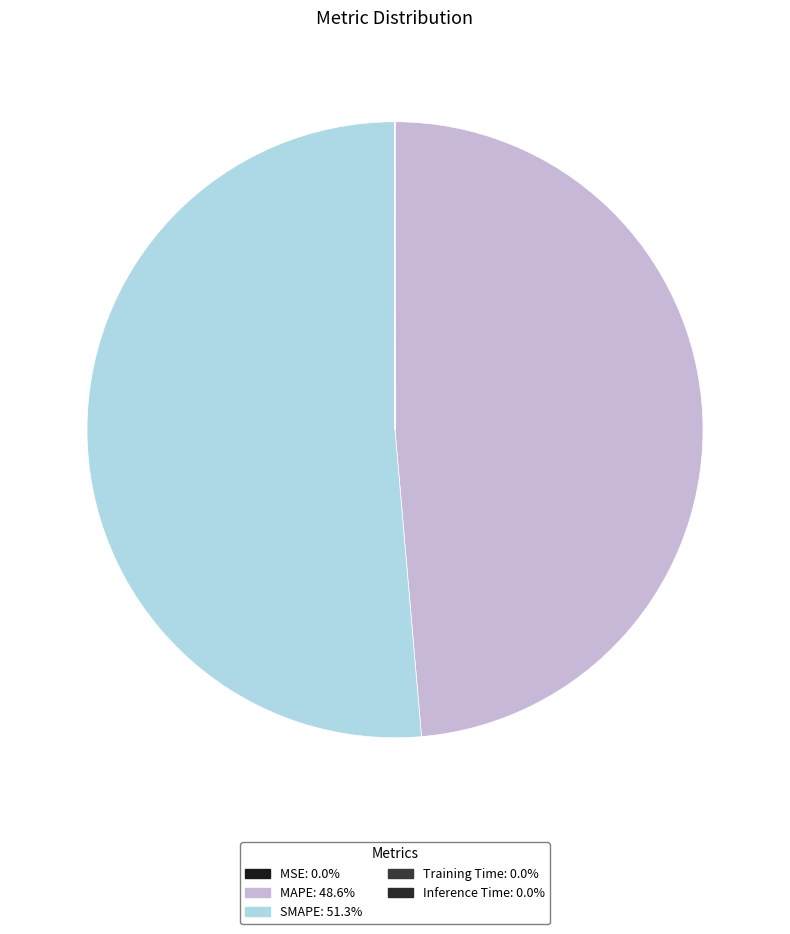

What percentage is the MAPE slice, to the nearest percent?

49%